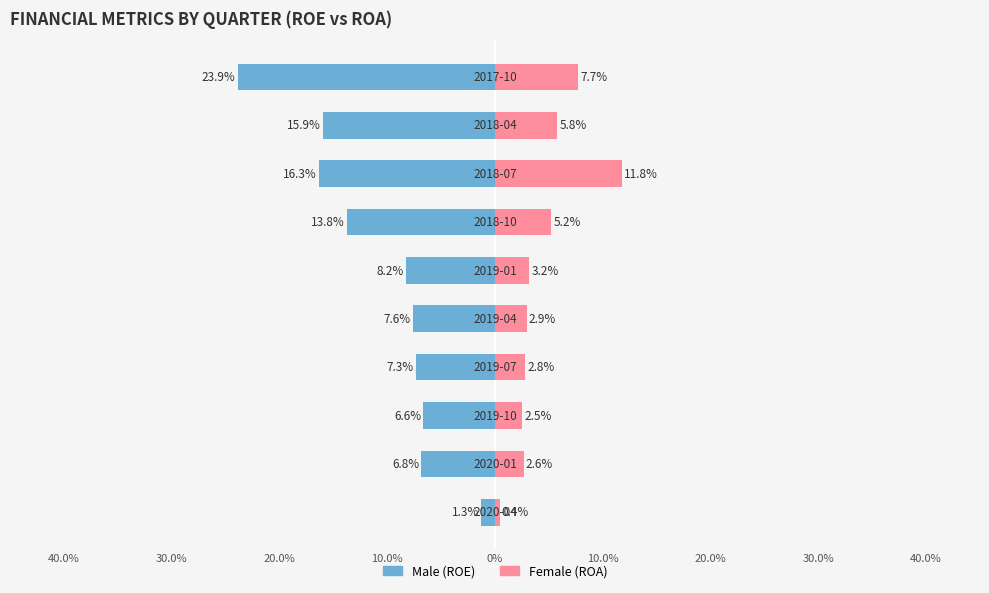

Reading left to right, what are all the values shown in this chart?

Male: -0.0	-0.1	-0.1	-0.1	-0.1	-0.1	-0.1	-0.2	-0.2	-0.2
Female: 0.0	0.0	0.0	0.0	0.0	0.0	0.1	0.1	0.1	0.1